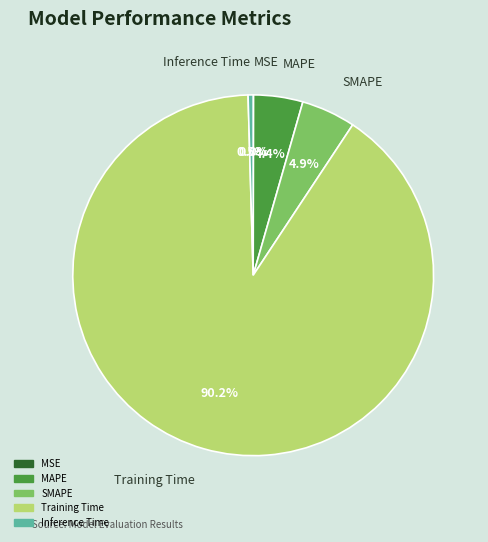

To the nearest percent, what percentage of the pie is SMAPE?

5%